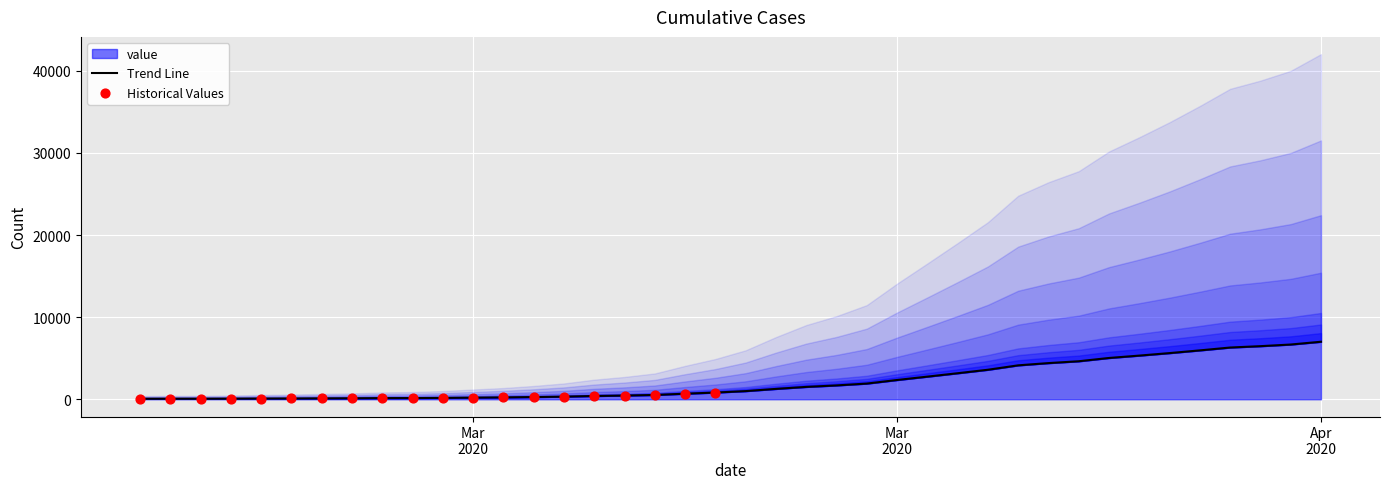

What is the change in value from 2020-03-18 to 2020-03-20?

+512